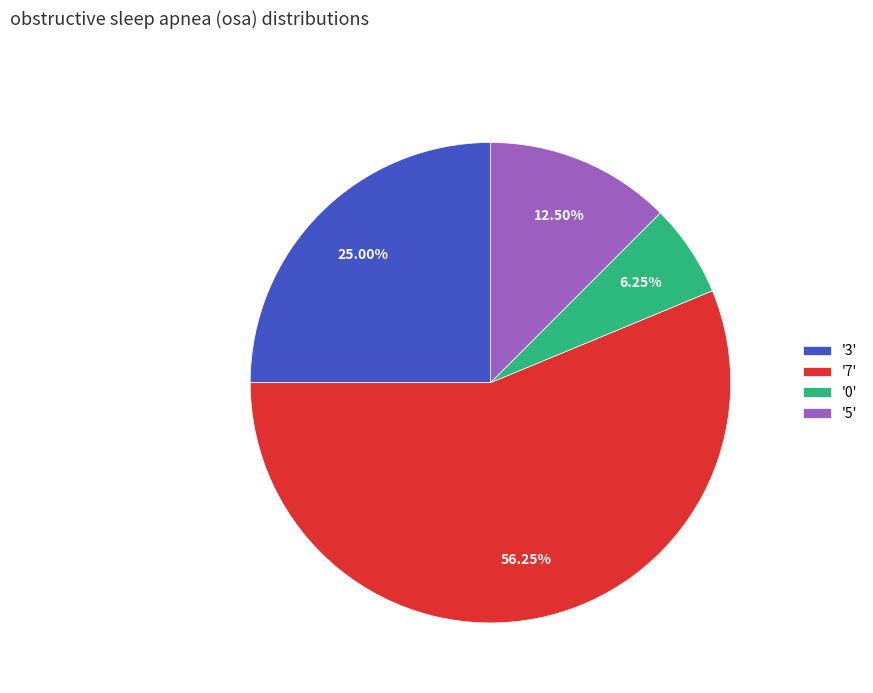

Combined, do '3' and '5' account for over 50%?

No